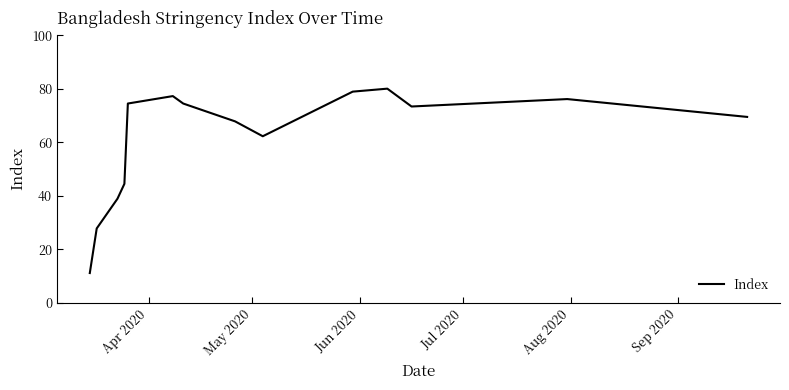

What is the difference between the maximum and minimum values?

68.9